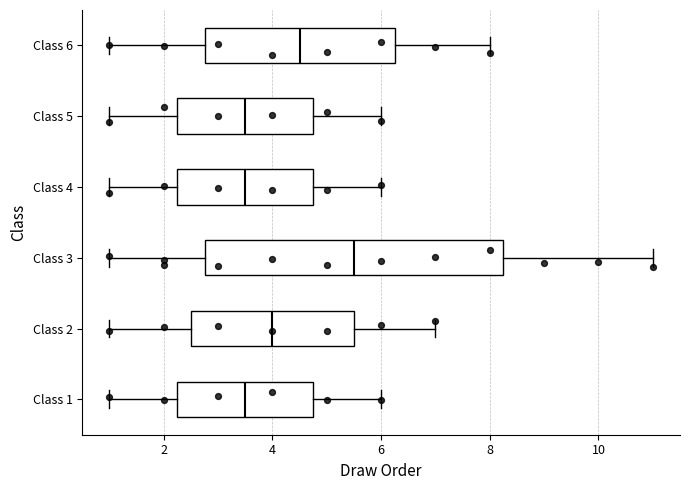

Comparing the boxes themselves (not the whiskers), which one is the widest?

Class 3